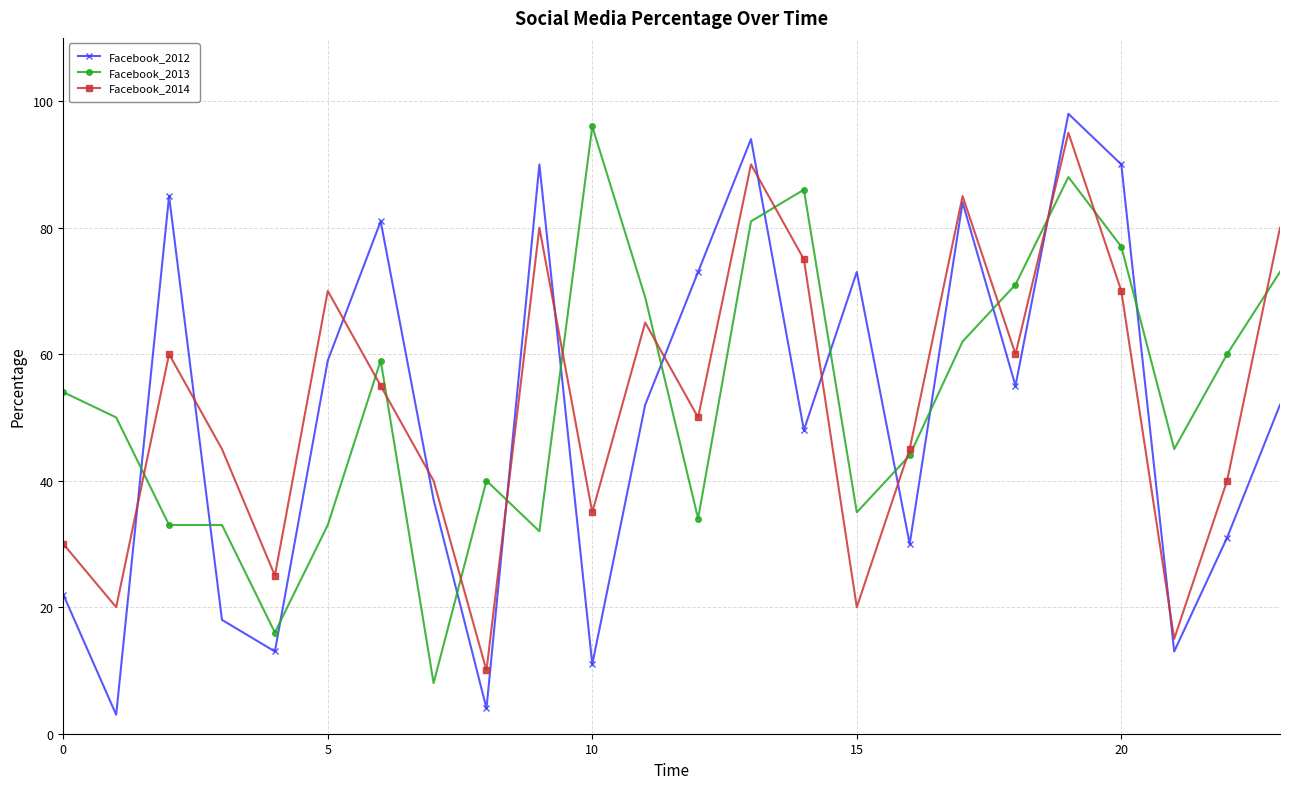

True or false: Facebook_2013 and Facebook_2012 intersect in this chart.

True